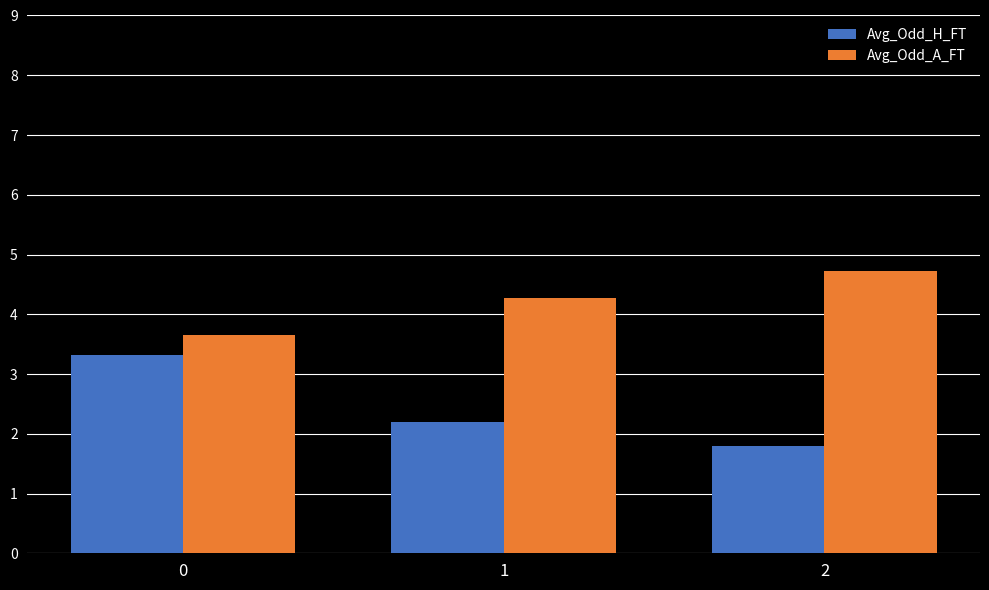

What is the highest value of the Avg_Odd_A_FT series?

4.7